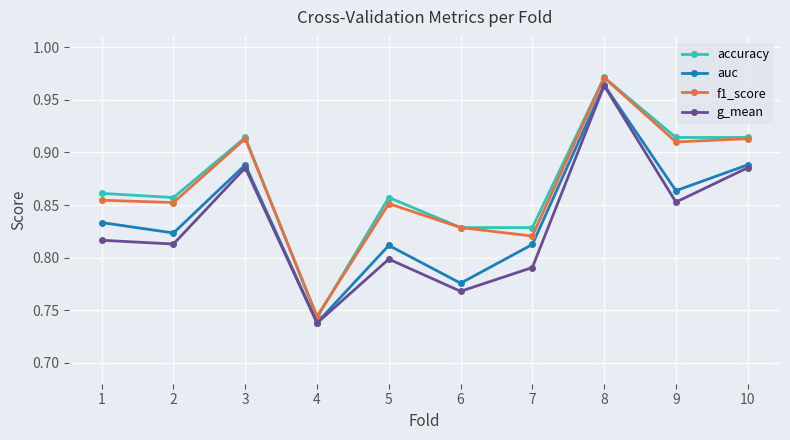

What is the sum of all accuracy values?

8.7